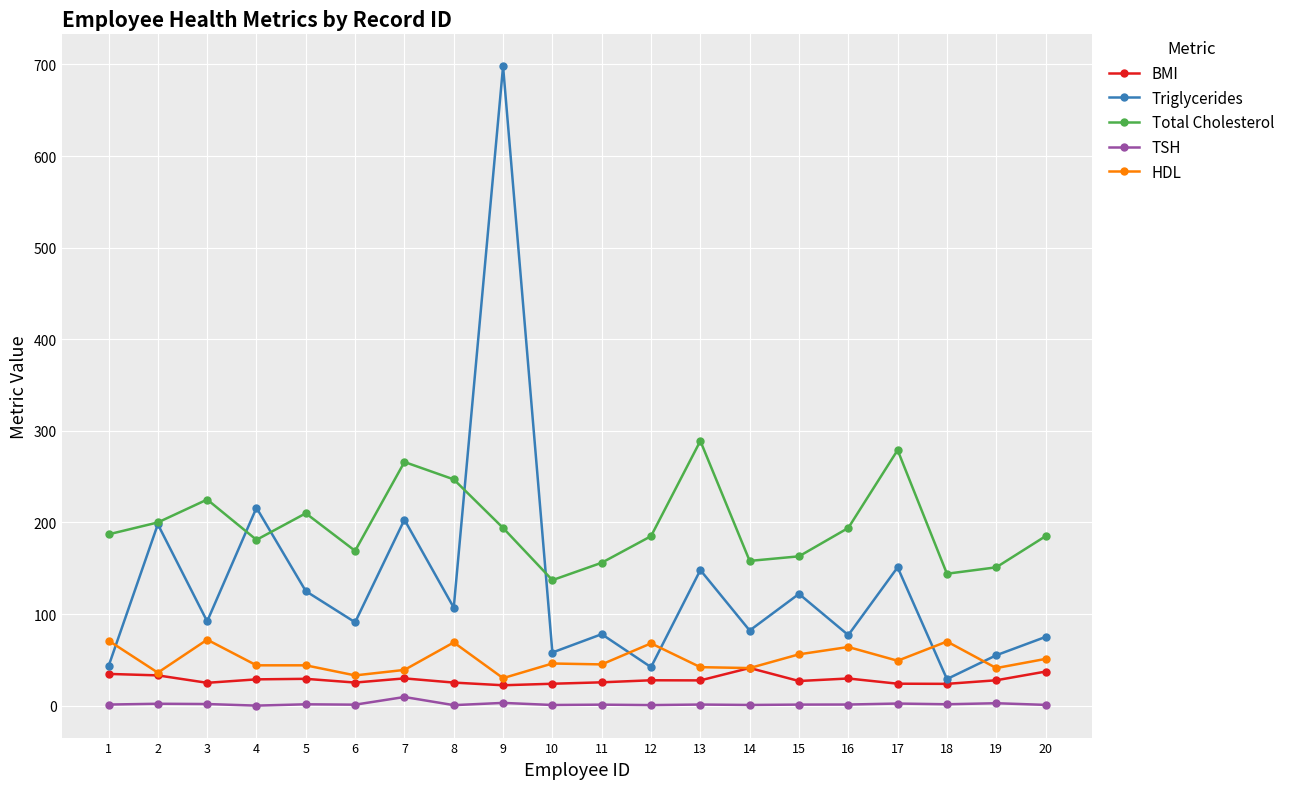

The value of HDL at 1 is 40.6. True or false?

False